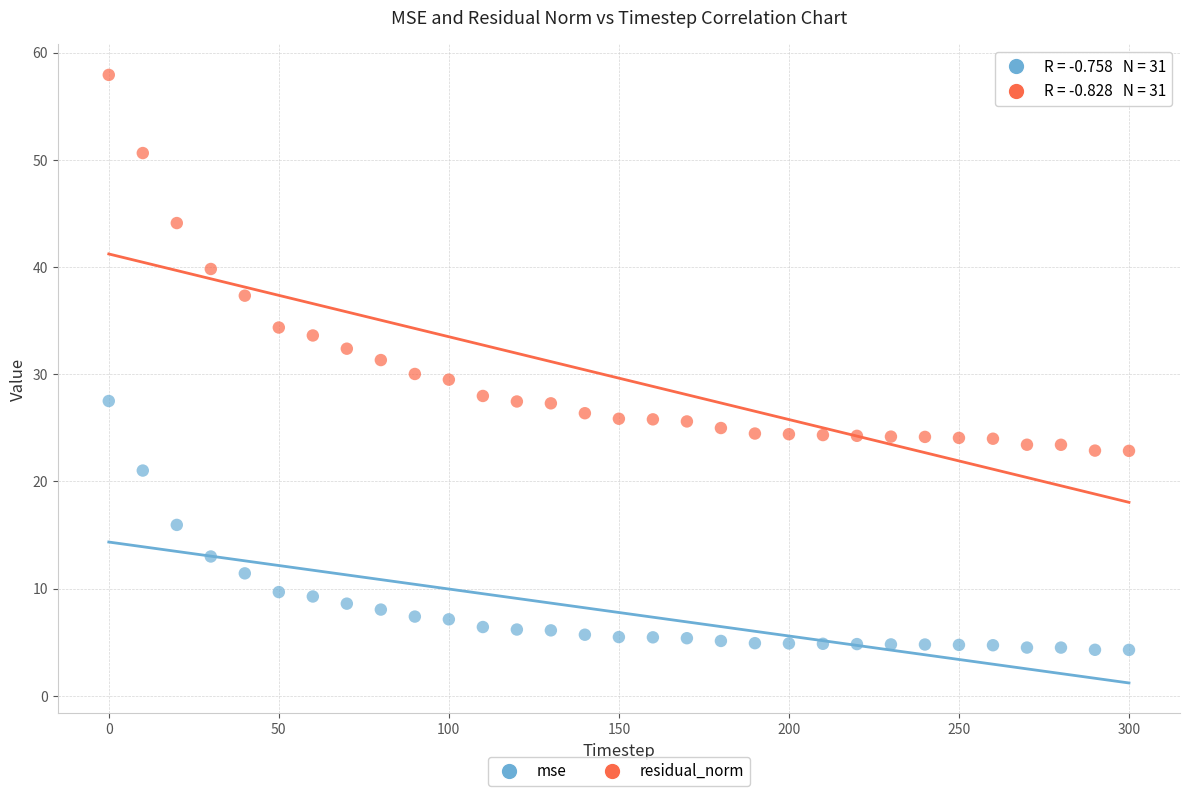

Across all data points, what is the range of Y values (max minus min)?

53.6